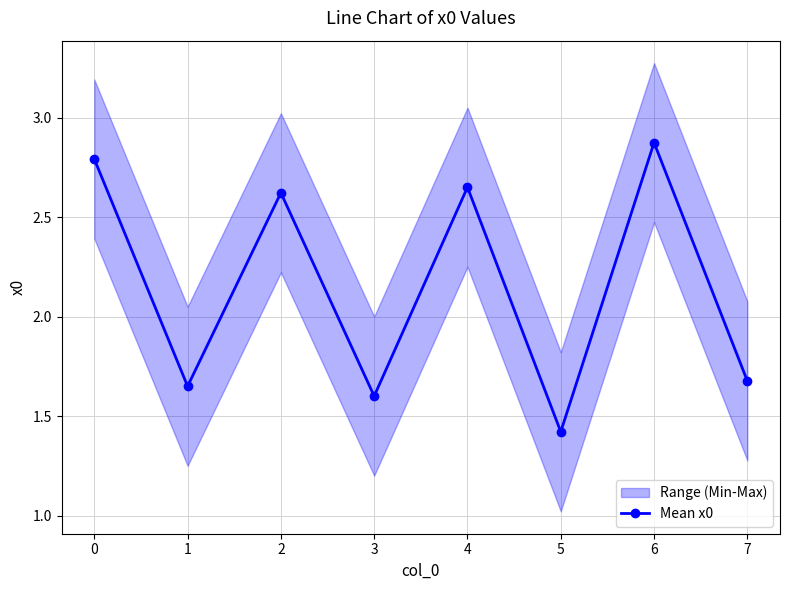

What is the value of the 3rd point from the left?

2.6